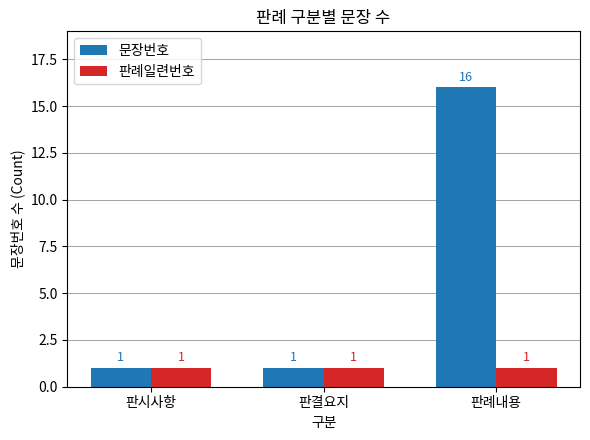

How many data points does each series have?

3